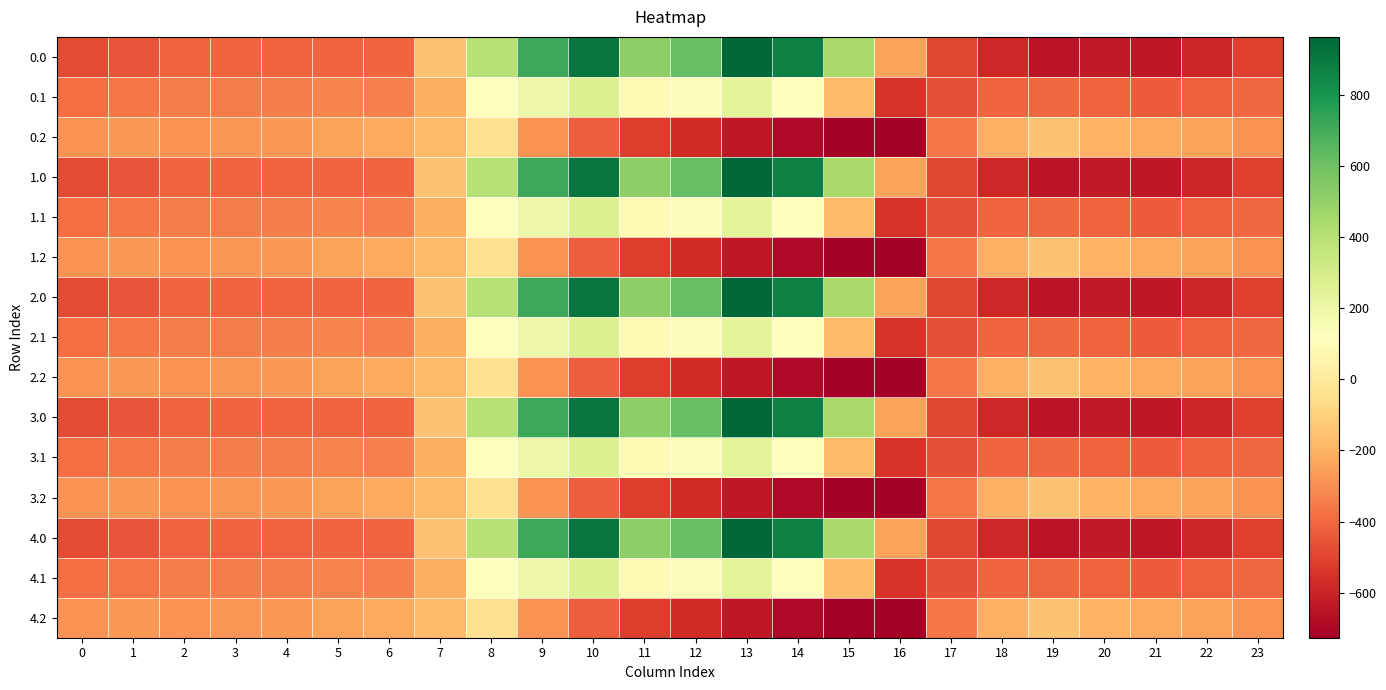

Reading right to left, what are all the values shown in this chart?

0.0: 23=-511.3	22=-592.3	21=-638.4	20=-629.9	19=-649.2	18=-586.7	17=-494.8	16=-250.9	15=443.0	14=870.3	13=962.7	12=619.4	11=516.0	10=916.2	9=716.9	8=395.3	7=-150.1	6=-408.0	5=-403.8	4=-404.9	3=-404.4	2=-410.3	1=-449.5	0=-482.0
0.1: 23=-399.4	22=-419.9	21=-432.4	20=-414.5	19=-400.2	18=-405.4	17=-466.6	16=-547.3	15=-173.1	14=113.7	13=241.5	12=134.6	11=87.0	10=274.1	9=191.1	8=125.2	7=-217.1	6=-332.2	5=-325.7	4=-339.6	3=-342.7	2=-347.9	1=-361.1	0=-384.6
0.2: 23=-287.5	22=-247.4	21=-226.4	20=-199.2	19=-151.0	18=-210.0	17=-362.4	16=-726.6	15=-725.8	14=-687.4	13=-640.4	12=-571.2	11=-520.6	10=-423.5	9=-288.5	8=-35.3	7=-176.6	6=-228.8	5=-245.0	4=-274.4	3=-281.0	2=-285.5	1=-272.7	0=-287.1
1.0: 23=-511.3	22=-592.3	21=-638.4	20=-629.9	19=-649.2	18=-586.7	17=-494.8	16=-250.9	15=443.0	14=870.3	13=962.7	12=619.4	11=516.0	10=916.2	9=716.9	8=395.3	7=-150.1	6=-408.0	5=-403.8	4=-404.9	3=-404.4	2=-410.3	1=-449.5	0=-482.0
1.1: 23=-399.4	22=-419.9	21=-432.4	20=-414.5	19=-400.2	18=-405.4	17=-466.6	16=-547.3	15=-173.1	14=113.7	13=241.5	12=134.6	11=87.0	10=274.1	9=191.1	8=125.2	7=-217.1	6=-332.2	5=-325.7	4=-339.6	3=-342.7	2=-347.9	1=-361.1	0=-384.6
1.2: 23=-287.5	22=-247.4	21=-226.4	20=-199.2	19=-151.0	18=-210.0	17=-362.4	16=-726.6	15=-725.8	14=-687.4	13=-640.4	12=-571.2	11=-520.6	10=-423.5	9=-288.5	8=-35.3	7=-176.6	6=-228.8	5=-245.0	4=-274.4	3=-281.0	2=-285.5	1=-272.7	0=-287.1
2.0: 23=-511.3	22=-592.3	21=-638.4	20=-629.9	19=-649.2	18=-586.7	17=-494.8	16=-250.9	15=443.0	14=870.3	13=962.7	12=619.4	11=516.0	10=916.2	9=716.9	8=395.3	7=-150.1	6=-408.0	5=-403.8	4=-404.9	3=-404.4	2=-410.3	1=-449.5	0=-482.0
2.1: 23=-399.4	22=-419.9	21=-432.4	20=-414.5	19=-400.2	18=-405.4	17=-466.6	16=-547.3	15=-173.1	14=113.7	13=241.5	12=134.6	11=87.0	10=274.1	9=191.1	8=125.2	7=-217.1	6=-332.2	5=-325.7	4=-339.6	3=-342.7	2=-347.9	1=-361.1	0=-384.6
2.2: 23=-287.5	22=-247.4	21=-226.4	20=-199.2	19=-151.0	18=-210.0	17=-362.4	16=-726.6	15=-725.8	14=-687.4	13=-640.4	12=-571.2	11=-520.6	10=-423.5	9=-288.5	8=-35.3	7=-176.6	6=-228.8	5=-245.0	4=-274.4	3=-281.0	2=-285.5	1=-272.7	0=-287.1
3.0: 23=-511.3	22=-592.3	21=-638.4	20=-629.9	19=-649.2	18=-586.7	17=-494.8	16=-250.9	15=443.0	14=870.3	13=962.7	12=619.4	11=516.0	10=916.2	9=716.9	8=395.3	7=-150.1	6=-408.0	5=-403.8	4=-404.9	3=-404.4	2=-410.3	1=-449.5	0=-482.0
3.1: 23=-399.4	22=-419.9	21=-432.4	20=-414.5	19=-400.2	18=-405.4	17=-466.6	16=-547.3	15=-173.1	14=113.7	13=241.5	12=134.6	11=87.0	10=274.1	9=191.1	8=125.2	7=-217.1	6=-332.2	5=-325.7	4=-339.6	3=-342.7	2=-347.9	1=-361.1	0=-384.6
3.2: 23=-287.5	22=-247.4	21=-226.4	20=-199.2	19=-151.0	18=-210.0	17=-362.4	16=-726.6	15=-725.8	14=-687.4	13=-640.4	12=-571.2	11=-520.6	10=-423.5	9=-288.5	8=-35.3	7=-176.6	6=-228.8	5=-245.0	4=-274.4	3=-281.0	2=-285.5	1=-272.7	0=-287.1
4.0: 23=-511.3	22=-592.3	21=-638.4	20=-629.9	19=-649.2	18=-586.7	17=-494.8	16=-250.9	15=443.0	14=870.3	13=962.7	12=619.4	11=516.0	10=916.2	9=716.9	8=395.3	7=-150.1	6=-408.0	5=-403.8	4=-404.9	3=-404.4	2=-410.3	1=-449.5	0=-482.0
4.1: 23=-399.4	22=-419.9	21=-432.4	20=-414.5	19=-400.2	18=-405.4	17=-466.6	16=-547.3	15=-173.1	14=113.7	13=241.5	12=134.6	11=87.0	10=274.1	9=191.1	8=125.2	7=-217.1	6=-332.2	5=-325.7	4=-339.6	3=-342.7	2=-347.9	1=-361.1	0=-384.6
4.2: 23=-287.5	22=-247.4	21=-226.4	20=-199.2	19=-151.0	18=-210.0	17=-362.4	16=-726.6	15=-725.8	14=-687.4	13=-640.4	12=-571.2	11=-520.6	10=-423.5	9=-288.5	8=-35.3	7=-176.6	6=-228.8	5=-245.0	4=-274.4	3=-281.0	2=-285.5	1=-272.7	0=-287.1